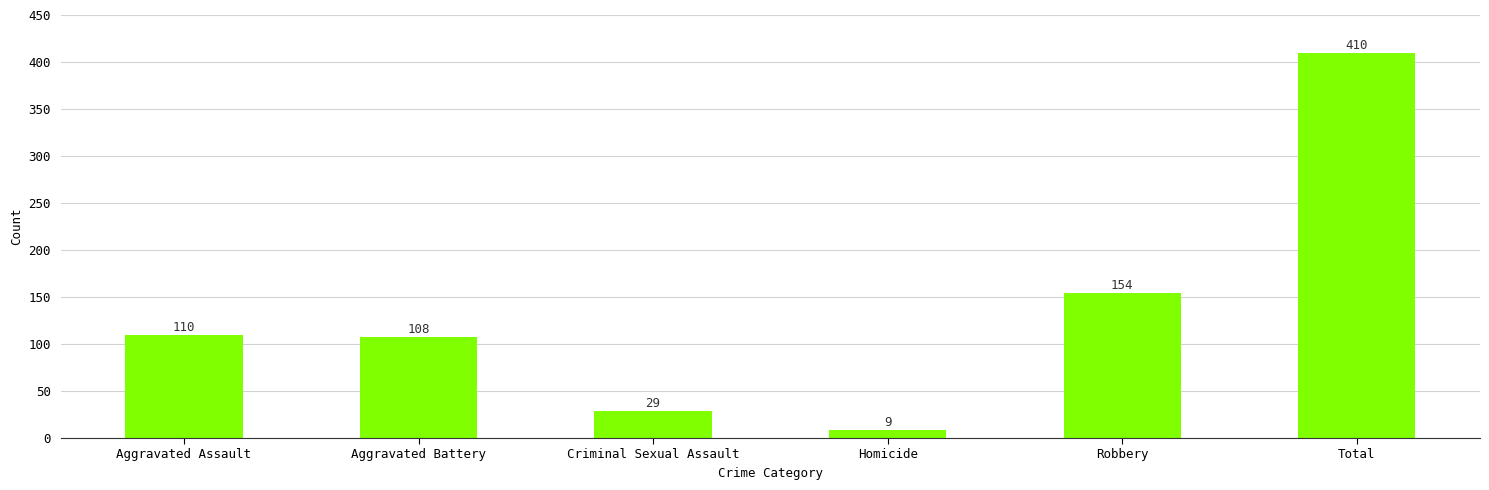

What is the greatest value displayed?

410